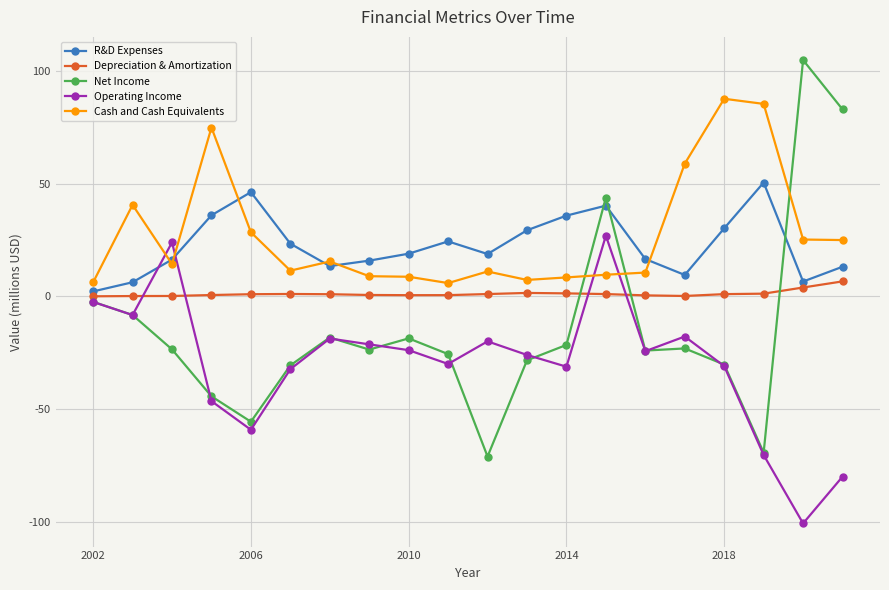

True or false: Cash and Cash Equivalents has more than 0 interior local peaks.

True